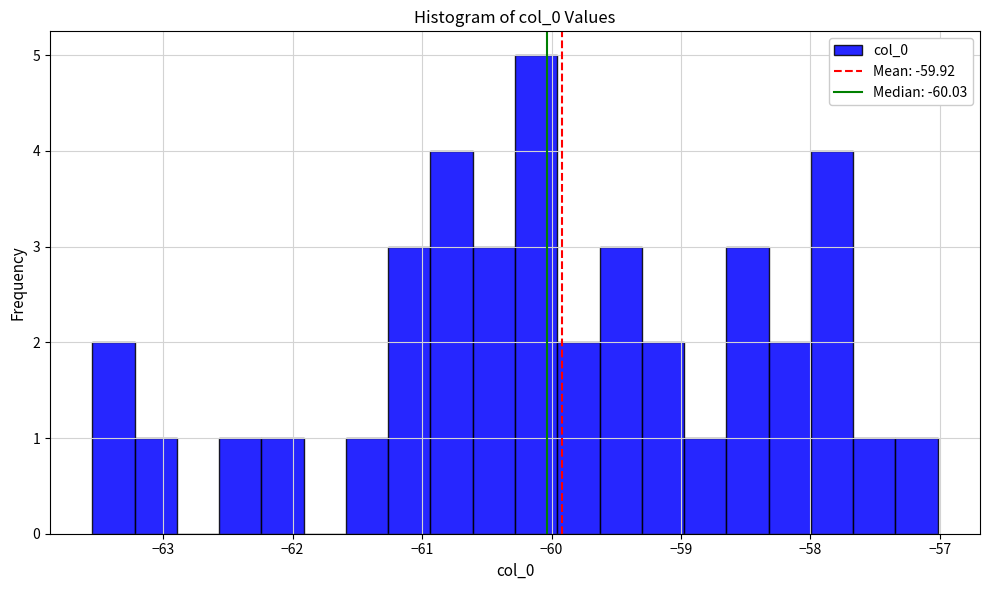

Around what value on the x-axis is the tallest bar? Give the approximate position of its centre, as read against the axis.

-60.1